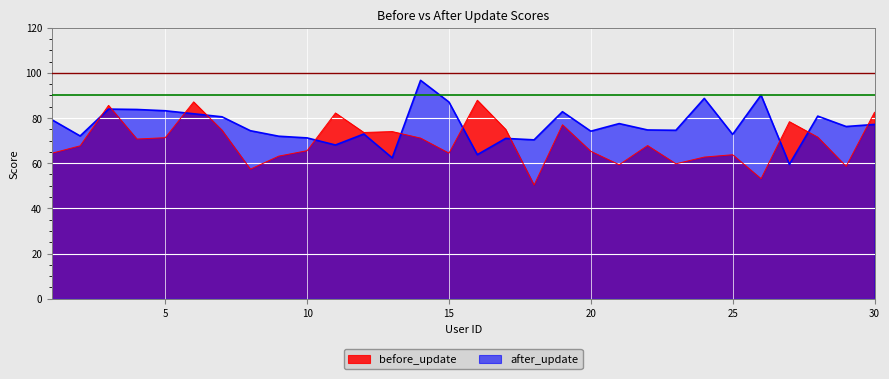

After their last crossing, which series has the higher values: after_update or before_update?

before_update